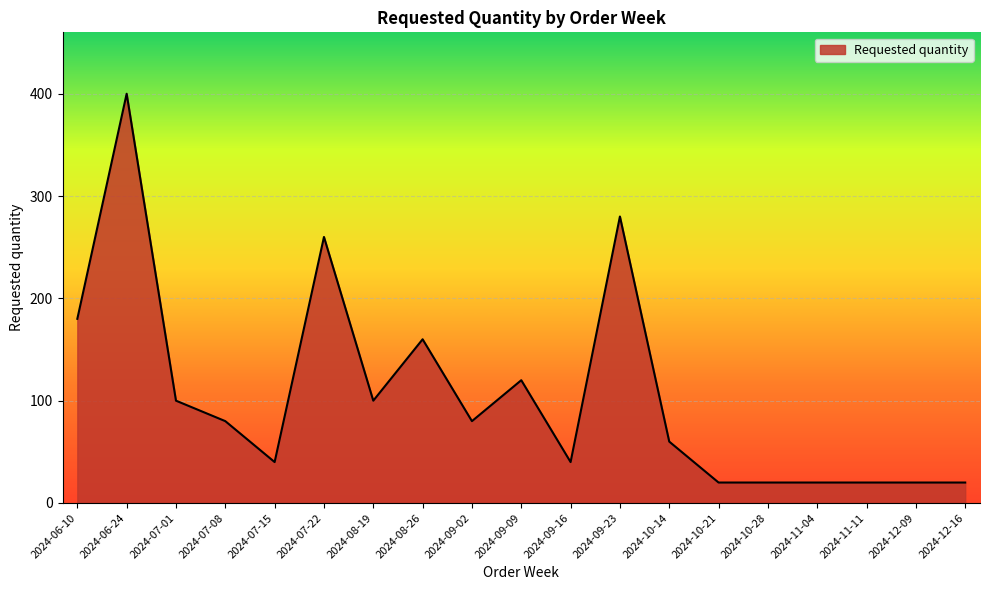

What is the sum of all values?

2020